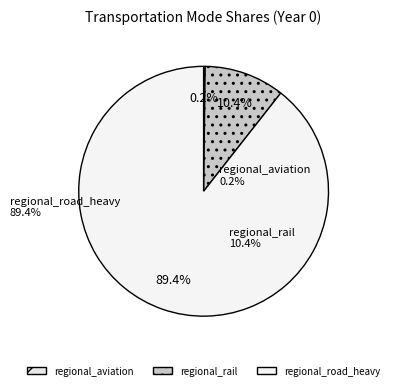

True or false: regional_road_heavy accounts for 74% of the total.

False